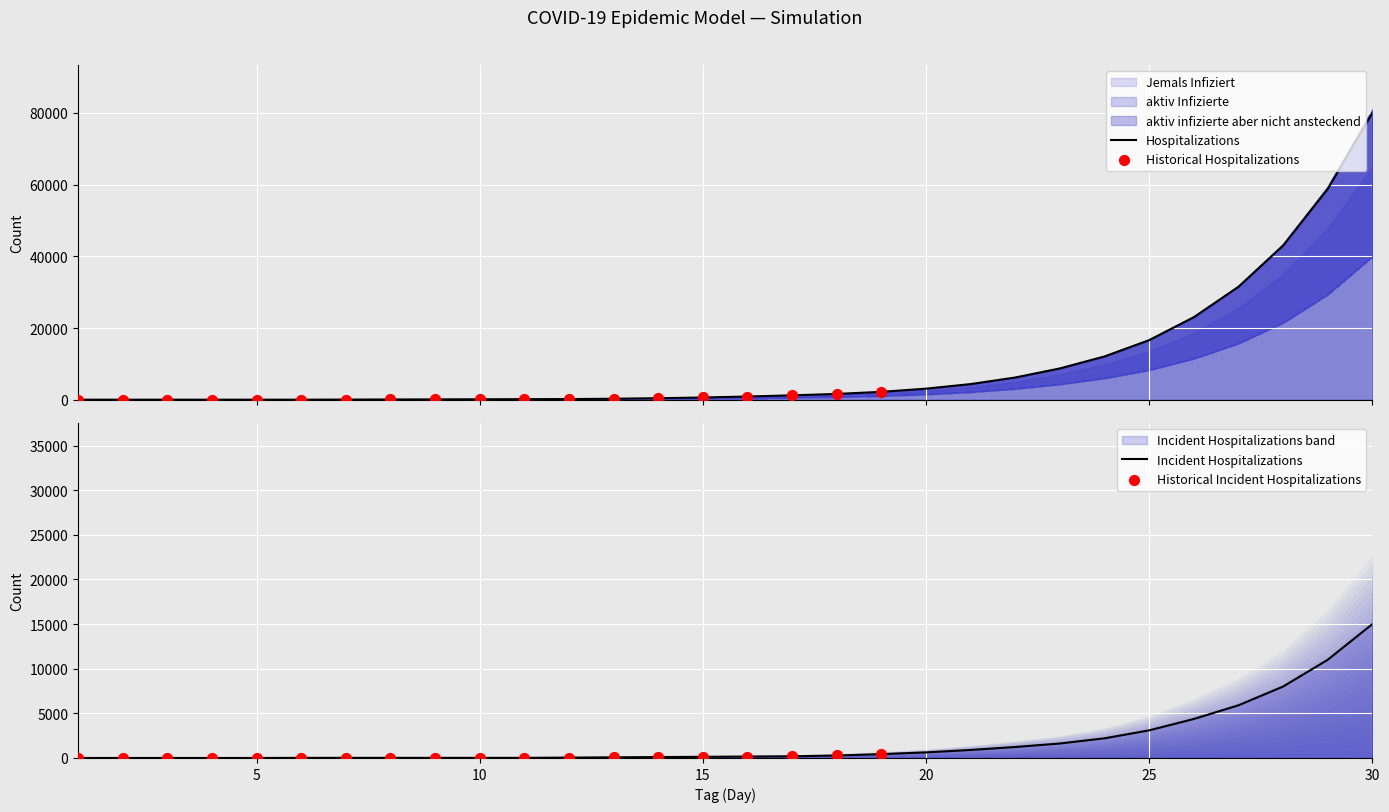

At how many categories does at least one series exceed 27340?

4